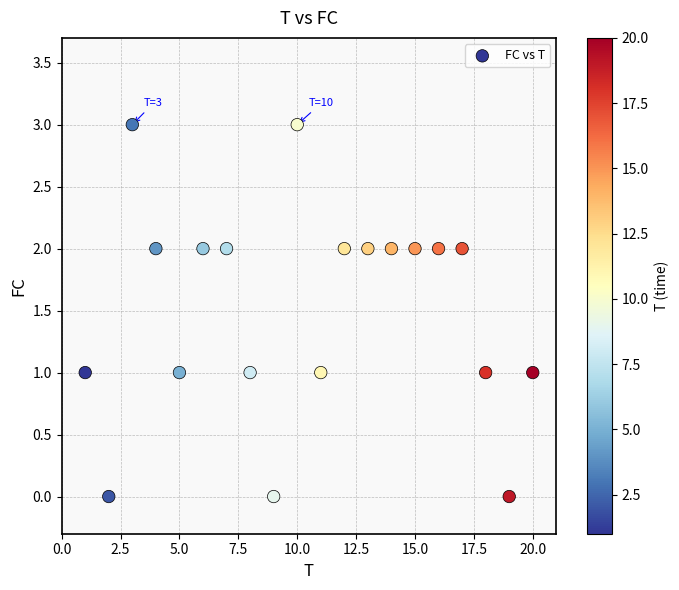

What is the range of Y values (max minus min)?

3